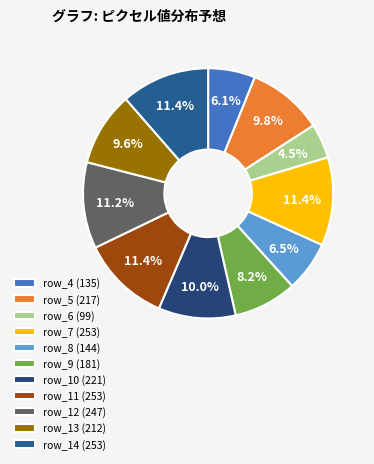

Which category has the smallest portion of the pie?

row_6